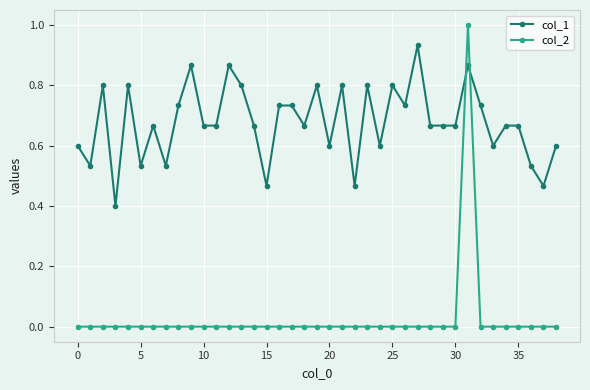

Which series has the largest total across all categories?

col_1